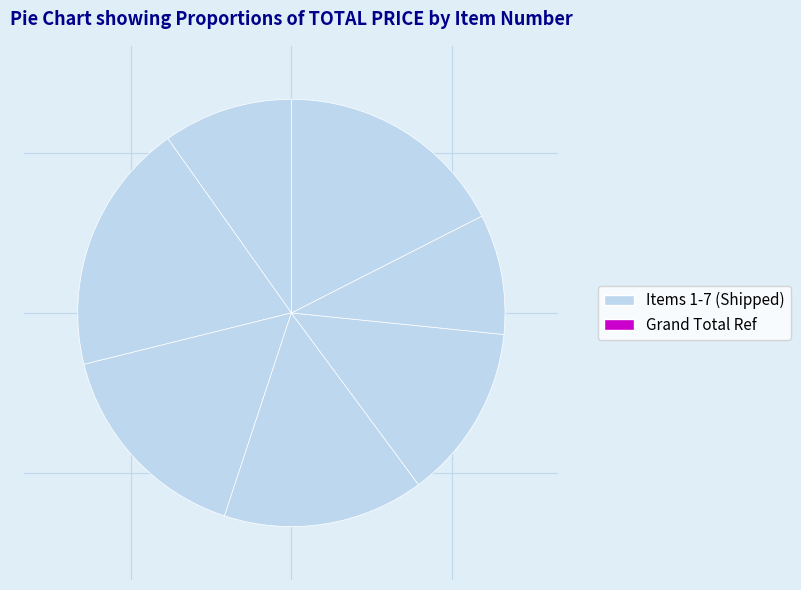

How many slices are in this pie chart?

7